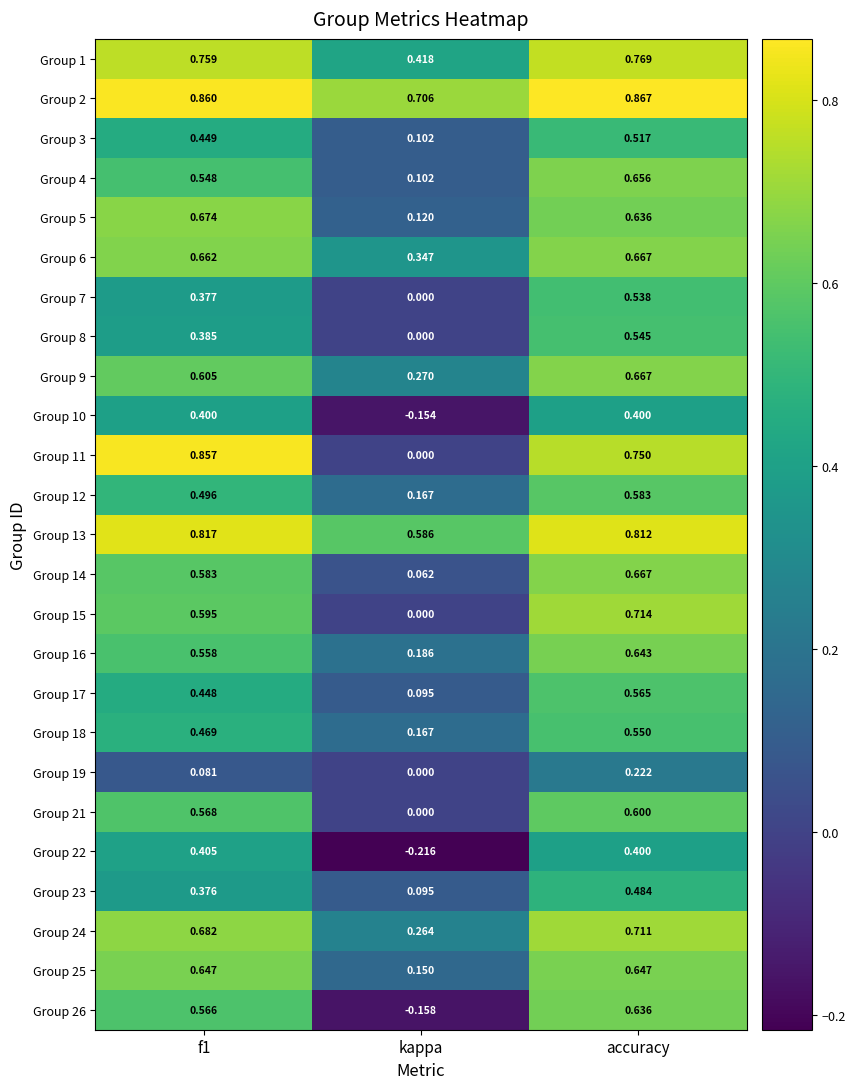

At which category does the chart reach its peak across all series?

accuracy